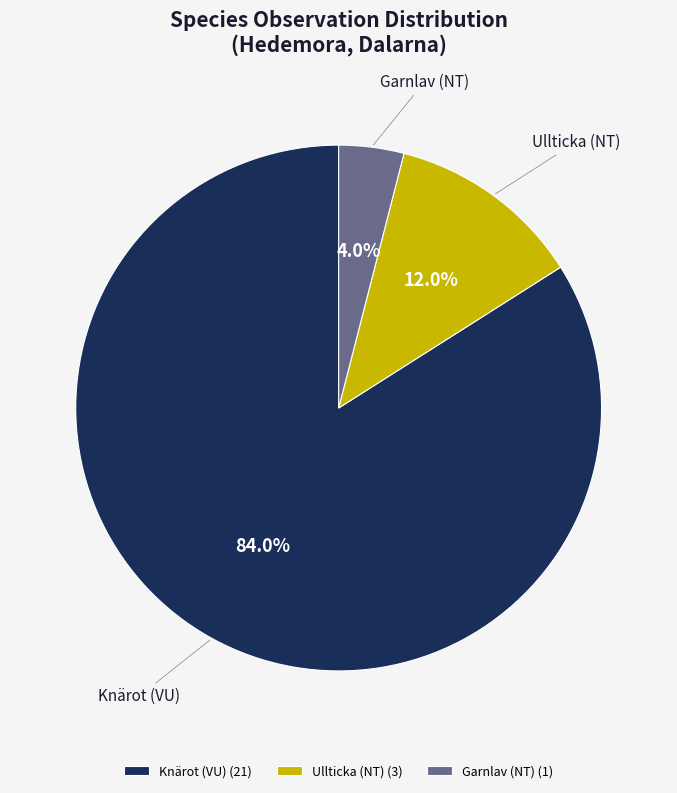

What percentage is NOT represented by Ullticka (NT)?

88.0%